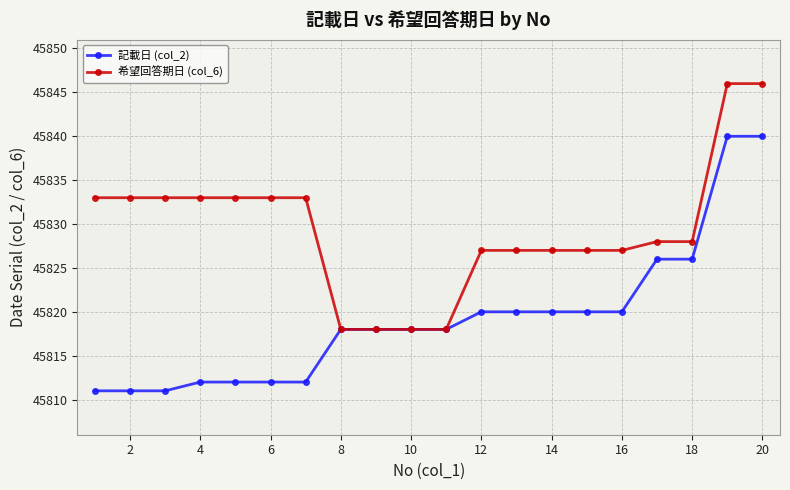

What is the value of the 希望回答期日 (col_6) point at the 14th from the left?

45827